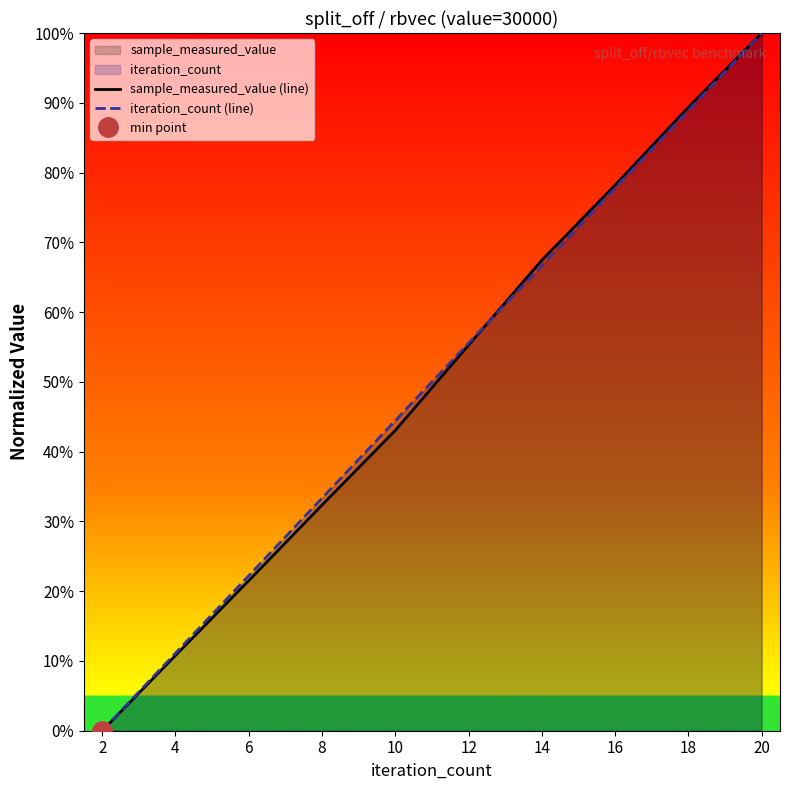

List the labels in order of iteration_count (line) value, largest first.

20, 18, 16, 14, 12, 10, 8, 6, 4, 2